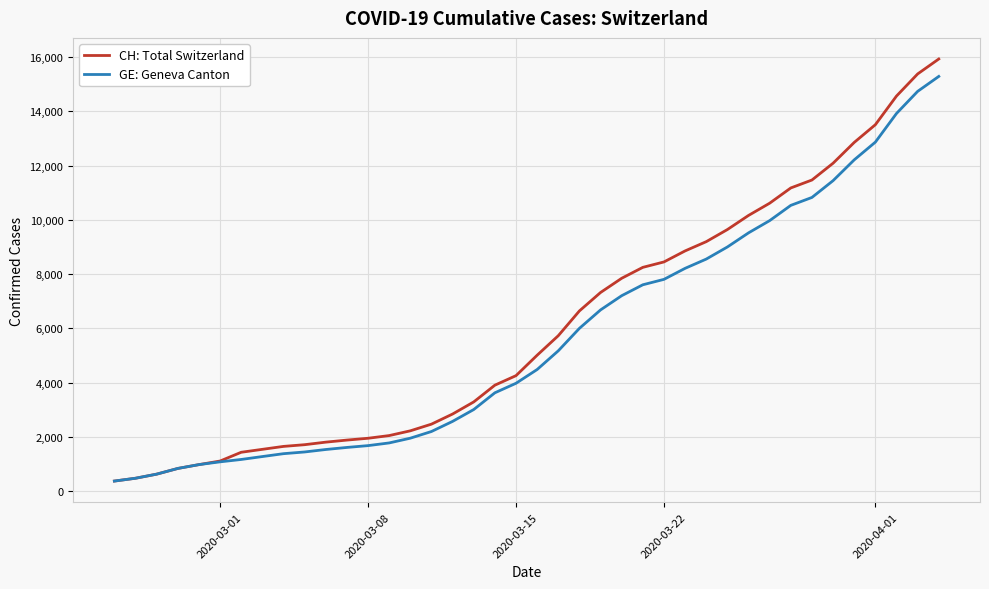

What is the lowest value of the GE: Geneva Canton series?

375